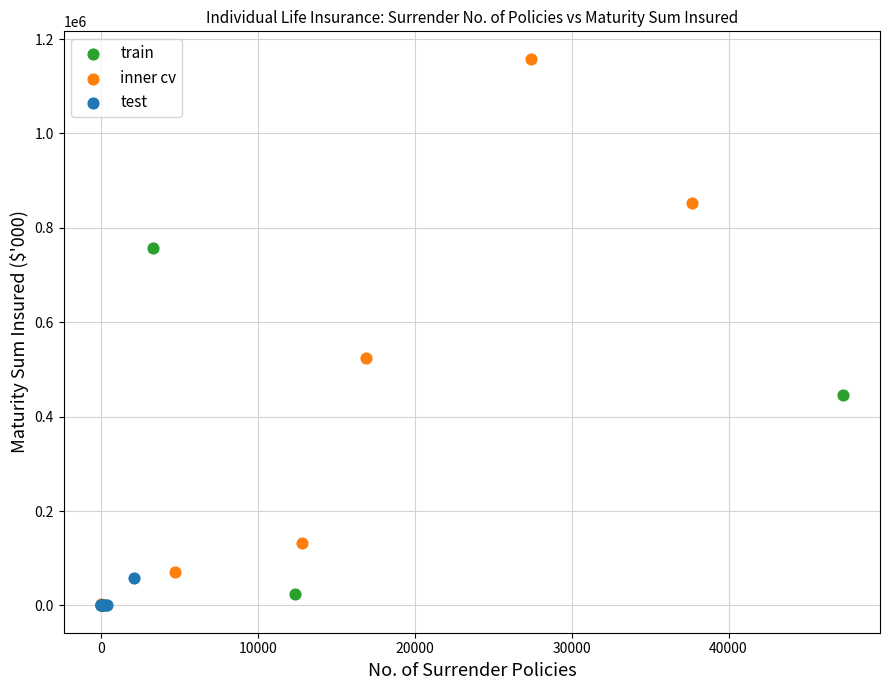

Which series reaches the maximum Y coordinate?

inner cv